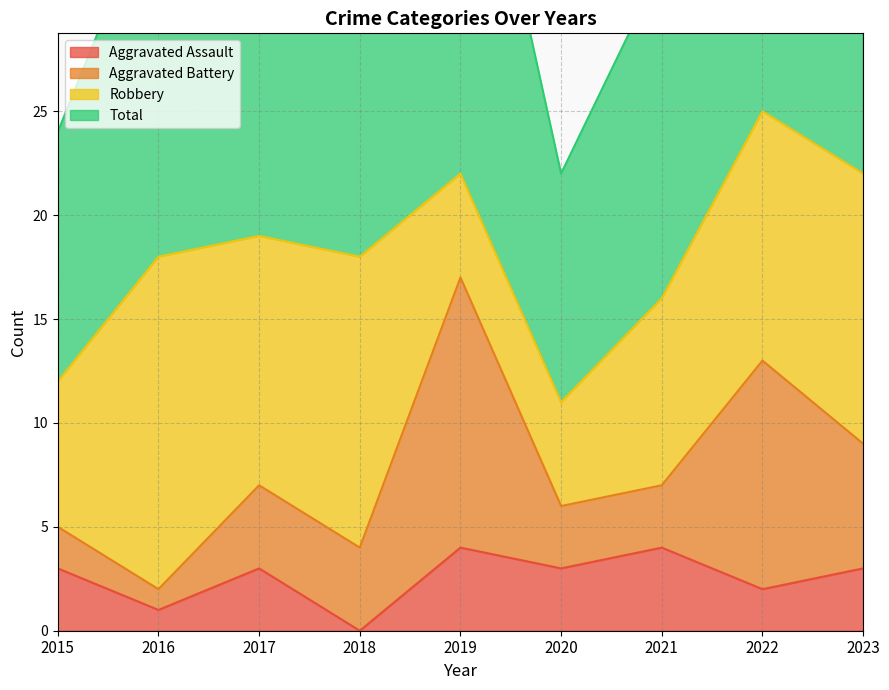

At which label does Aggravated Assault reach its minimum?

2018